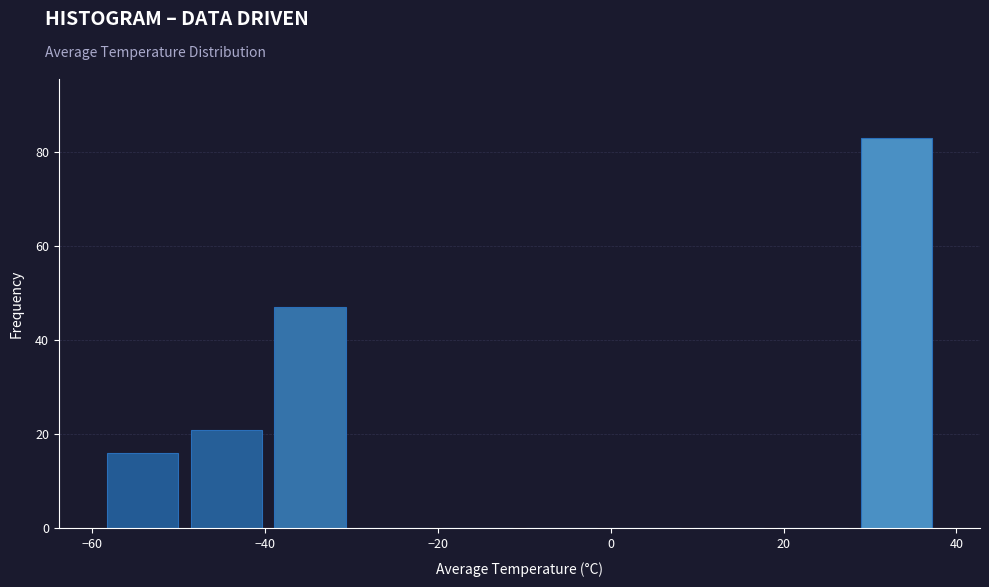

Reading left to right, list every bar in this chart as the range it spans on the x-axis followed by its height. Neither the bar edges nor the heights are printed on the chart, so give them approximately, as read against the axes.

-60 to -50: 16
-50 to -40: 22
-40 to -30: 48
-30 to -20: 0
-20 to -10: 0
-10 to 0: 0
0 to 8: 0
8 to 18: 0
18 to 28: 0
28 to 38: 84